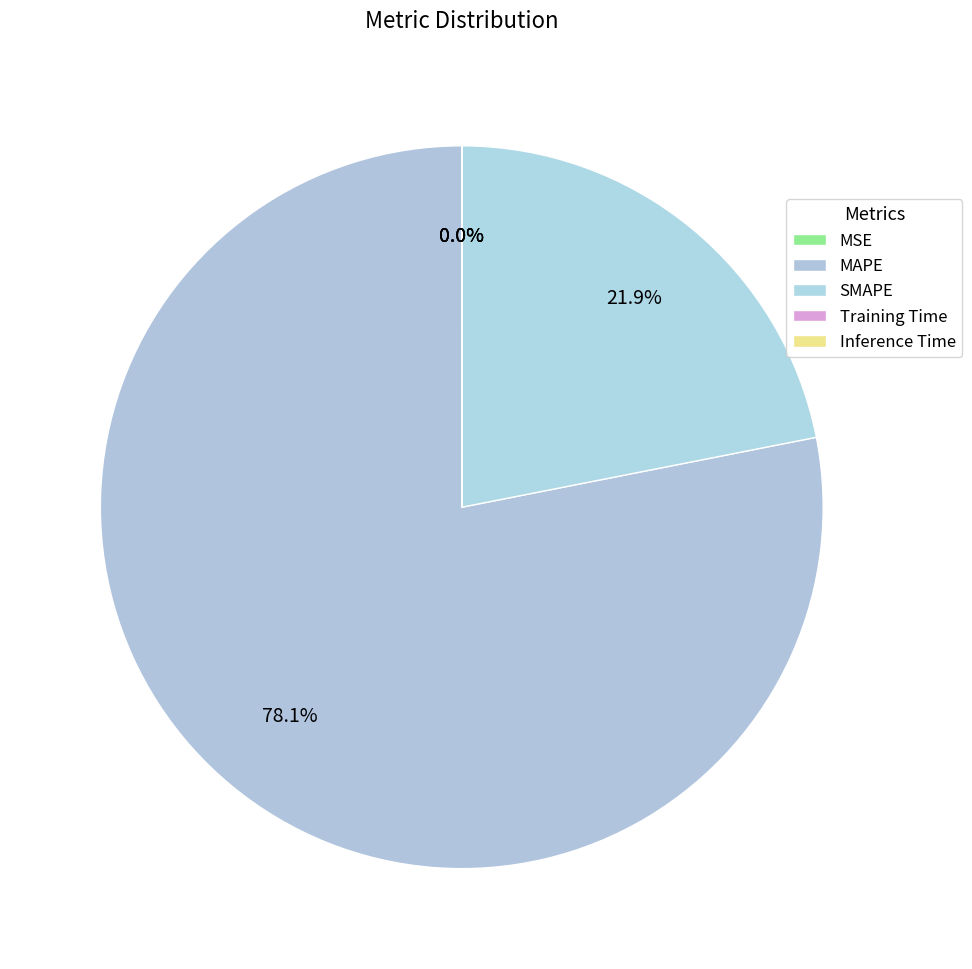

Do MSE and MAPE together represent more than half of the pie?

Yes